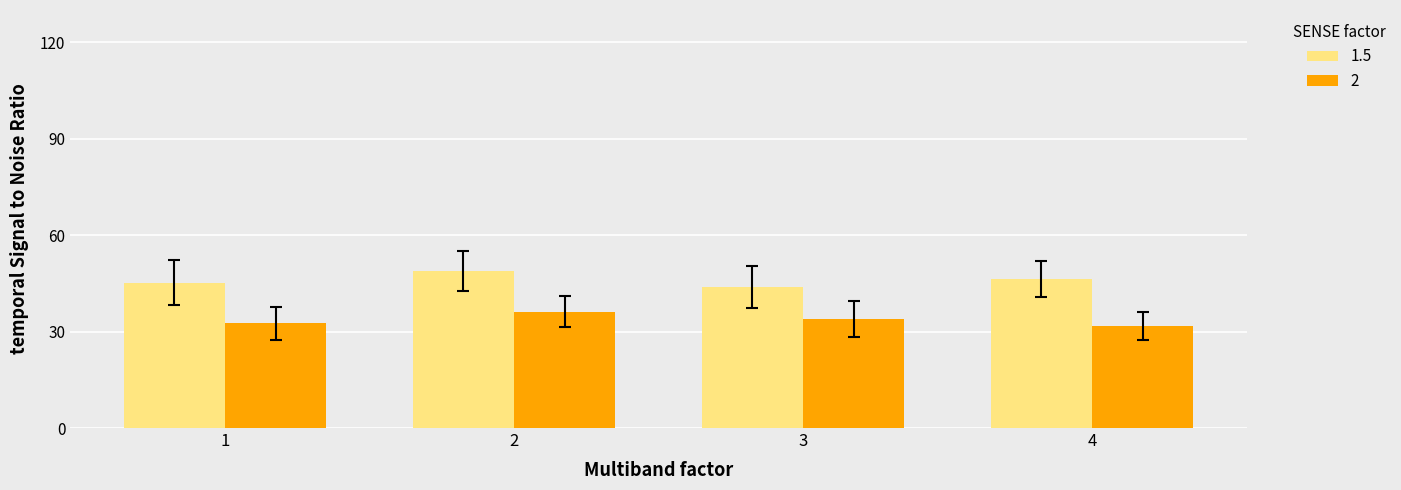

What is the sum of the 1.5 values at 3 and 4?

90.3